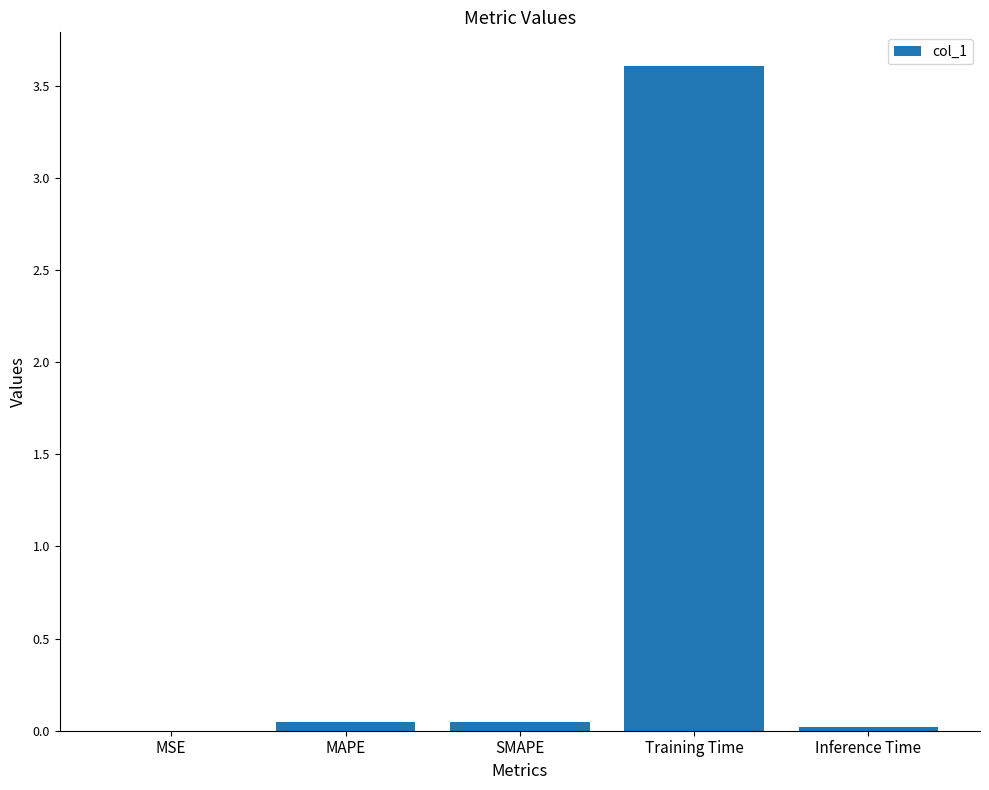

Are the bars horizontal?

No